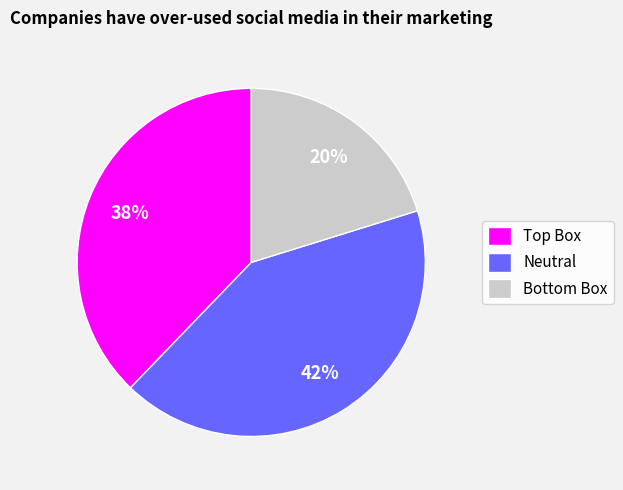

To the nearest percent, what is the average slice percentage?

33%